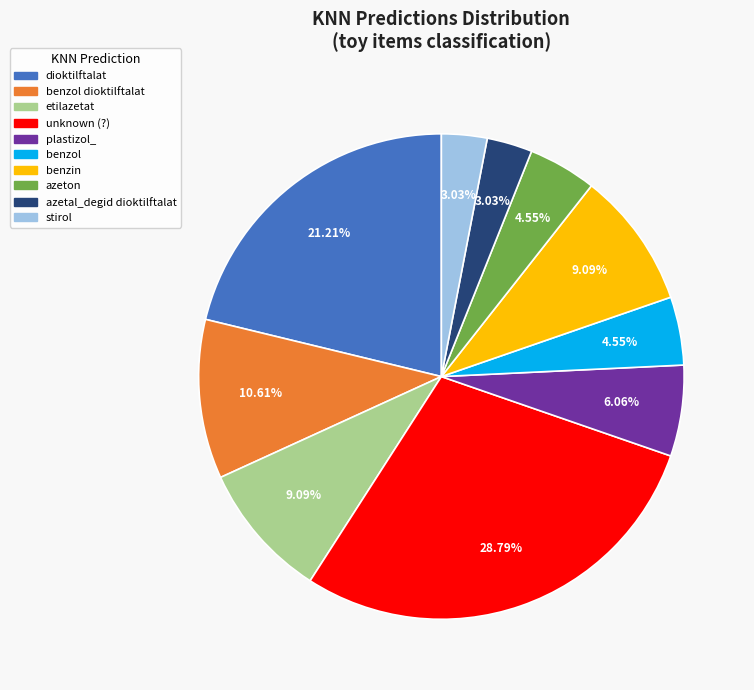

To the nearest percent, what percentage of the pie is plastizol_?

6%